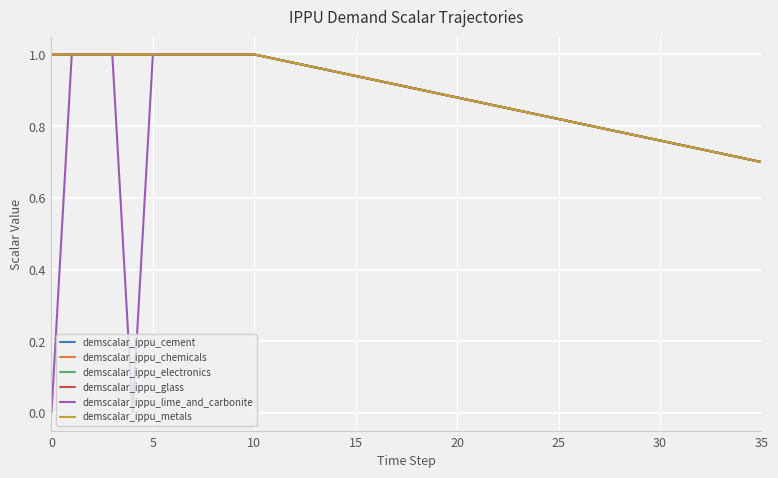

Does the chart display data point markers on the line(s)?

No